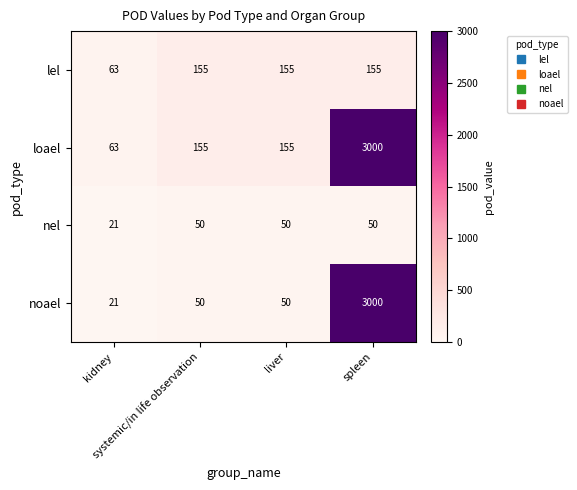

What is the greatest value displayed?

3000